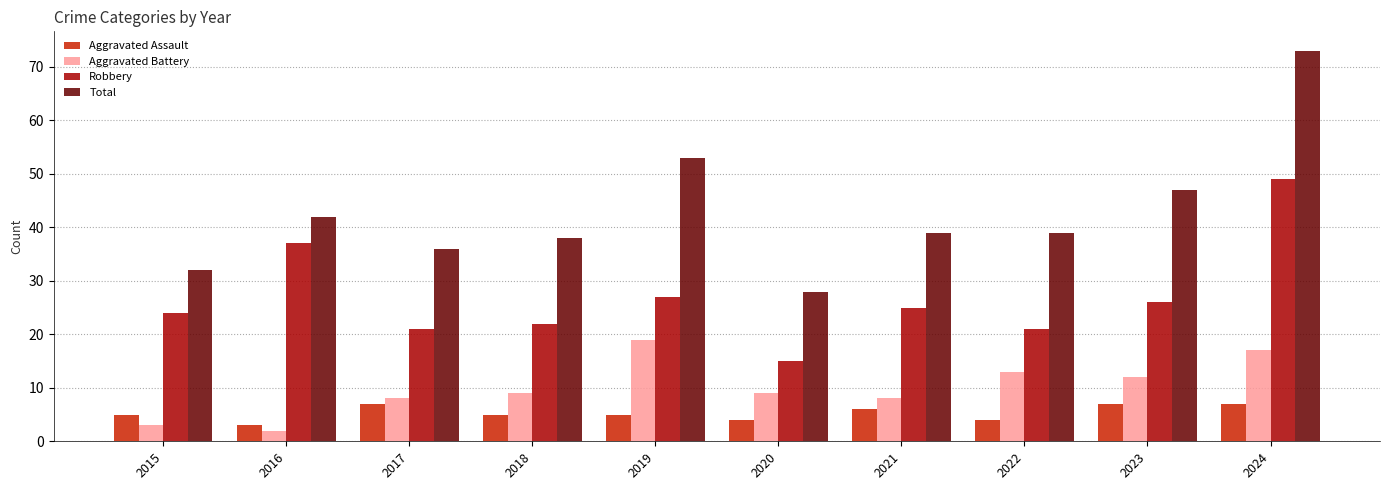

What is the average value of the Robbery series?

27